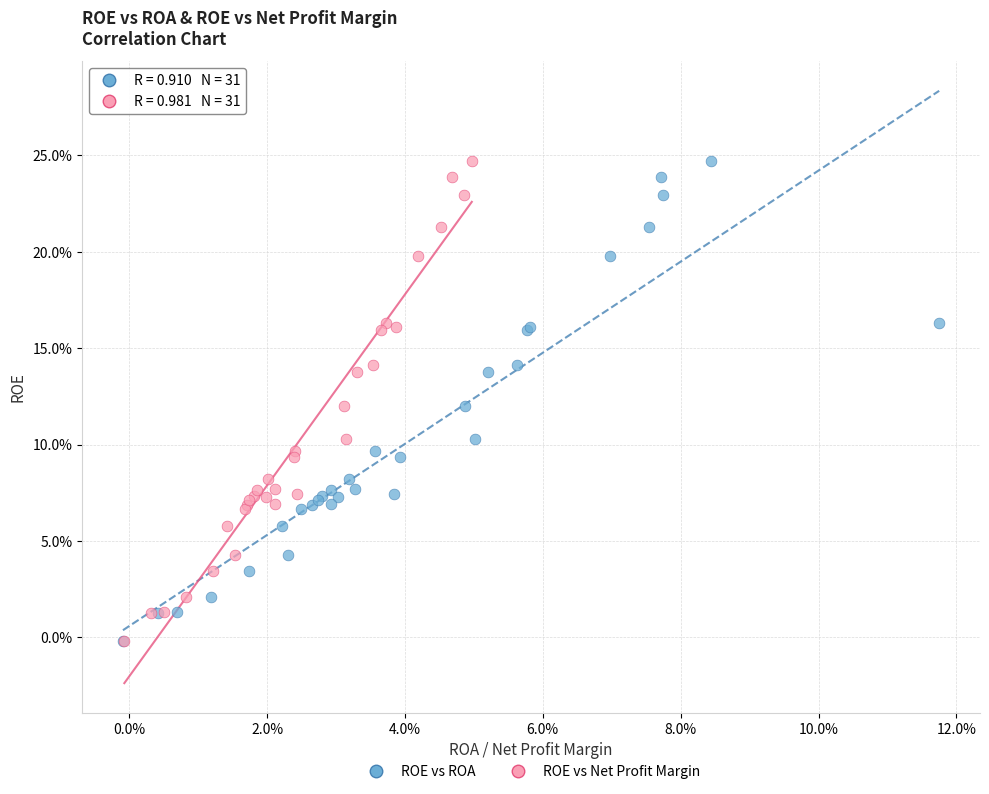

What are all the series names shown in the legend?

ROE vs ROA, ROE vs Net Profit Margin